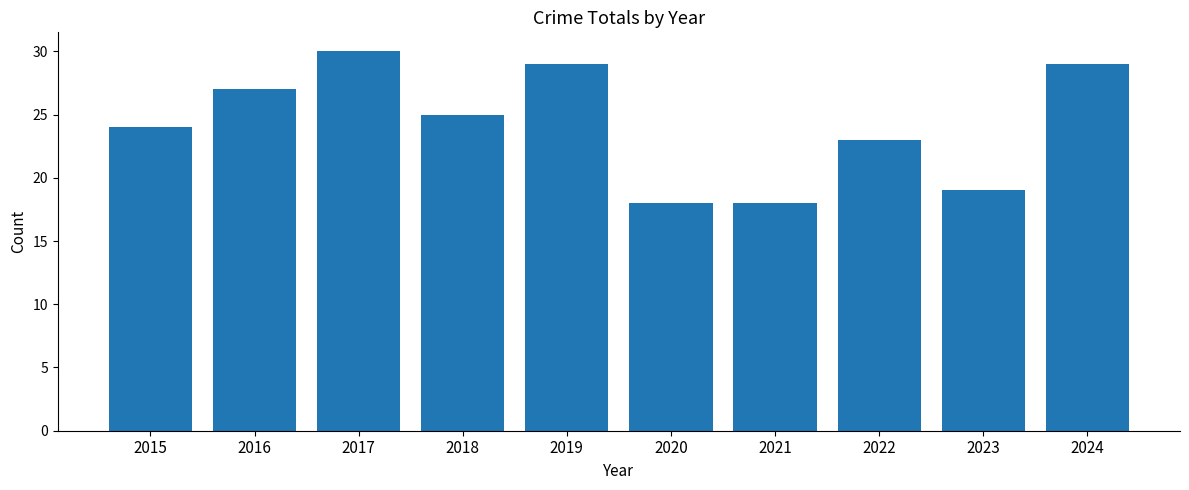

What is the change in value from 2021 to 2024?

+11